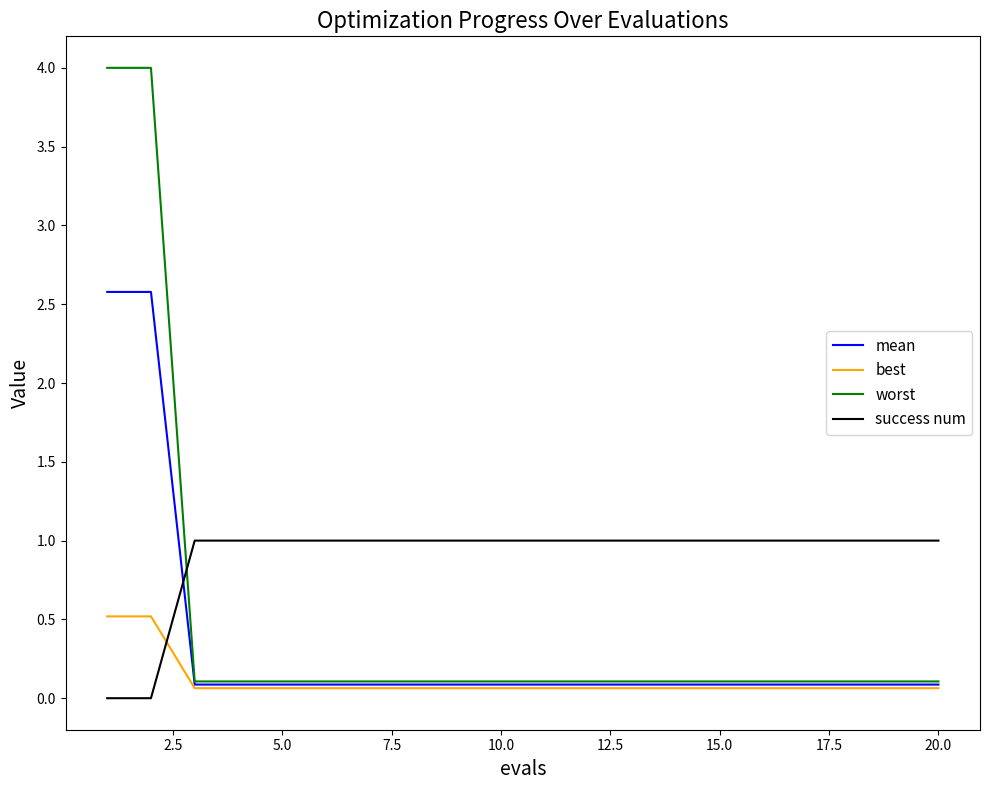

True or false: best and success num cross at least once.

True